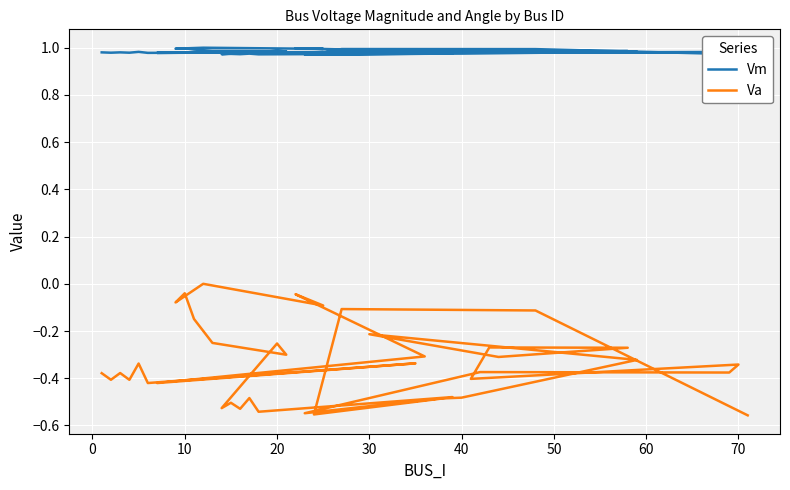

The value of Va at 22 is -0.9. True or false?

False